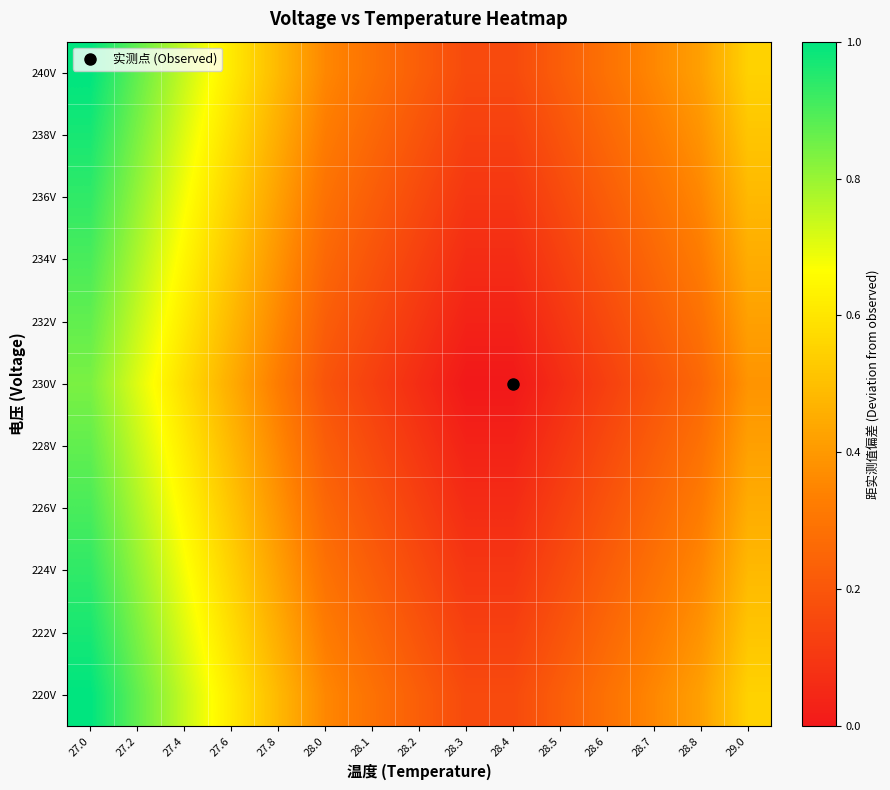

Between 27.4 and 28.4, which is larger?

27.4